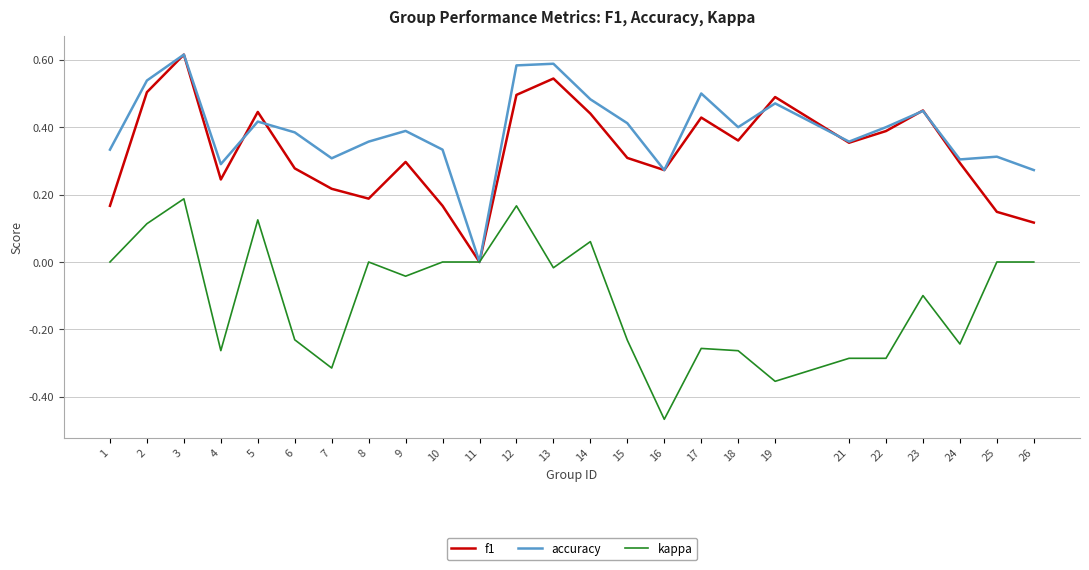

Where is the first local minimum for f1?

4